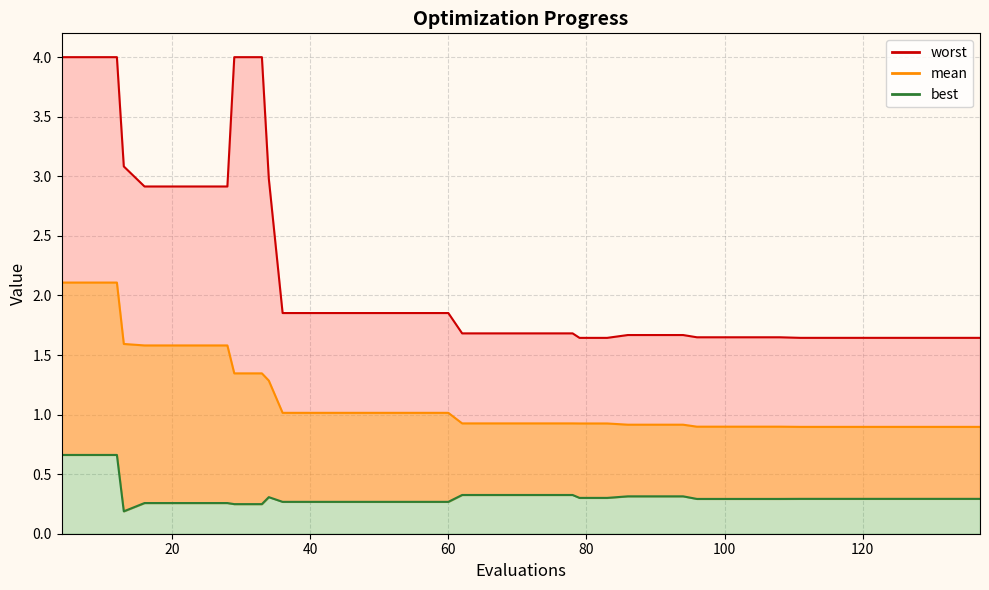

What is the maximum value shown in the chart?

4.0